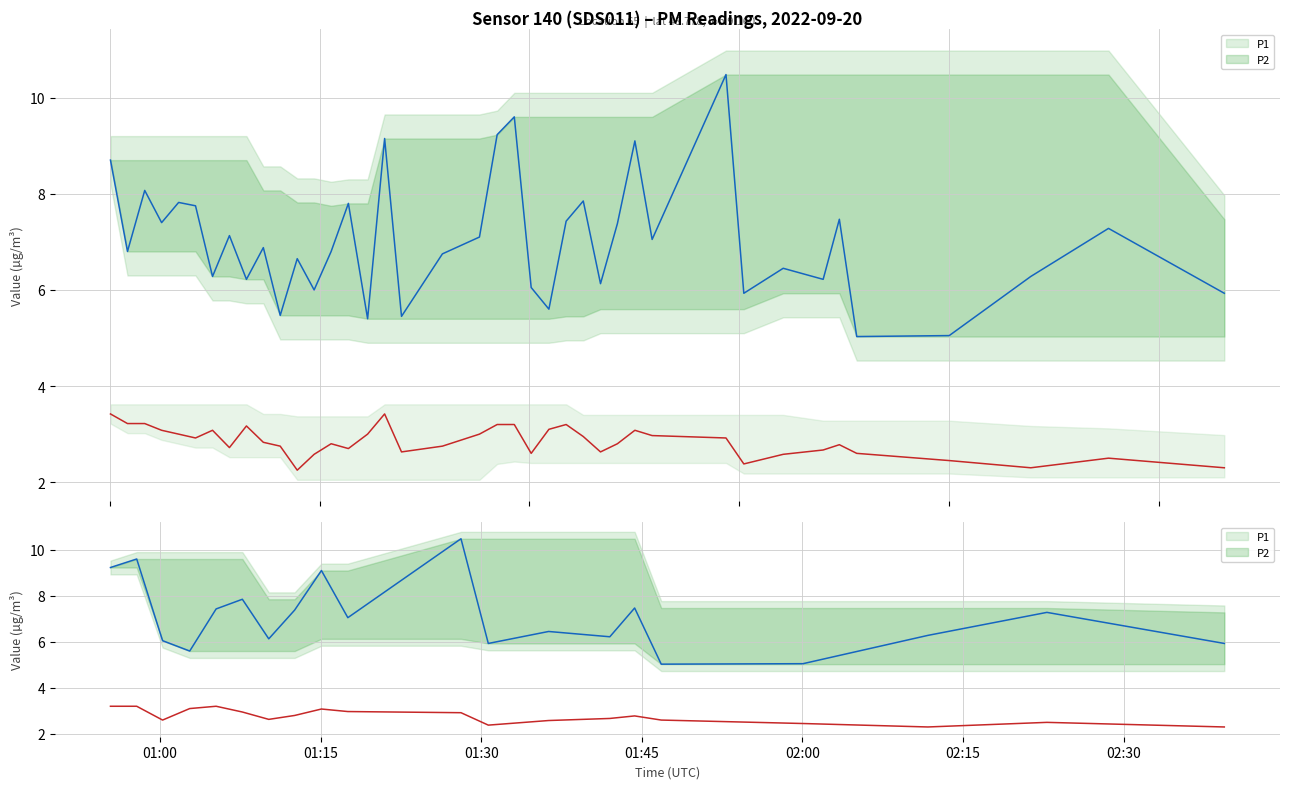

What is the label of the 1st point from the left?

01:00